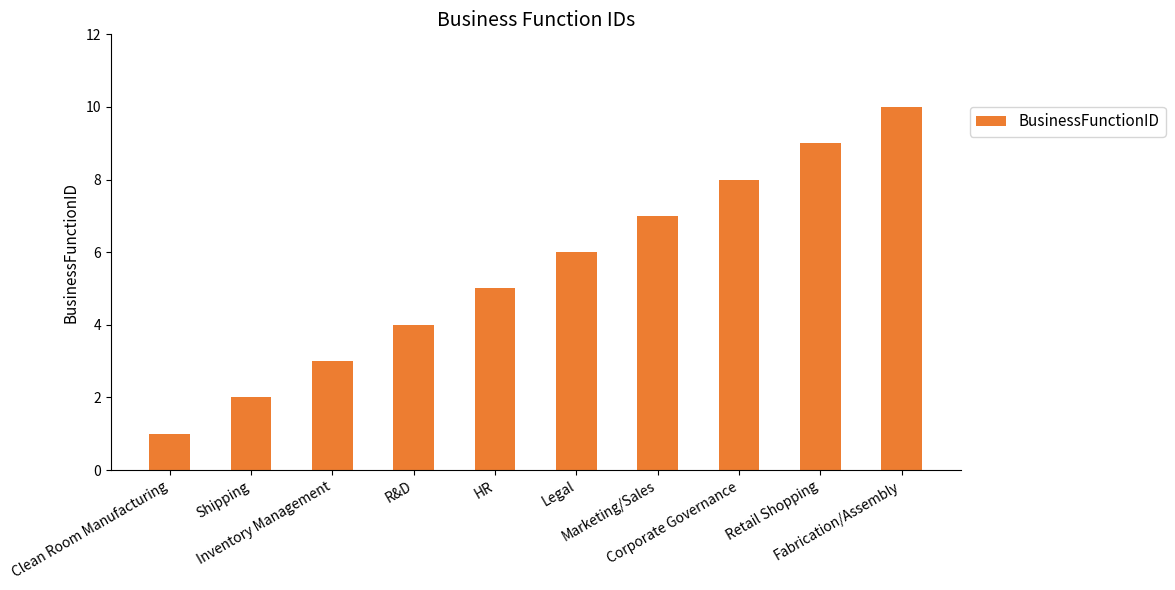

Count the number of data series in this chart.

1